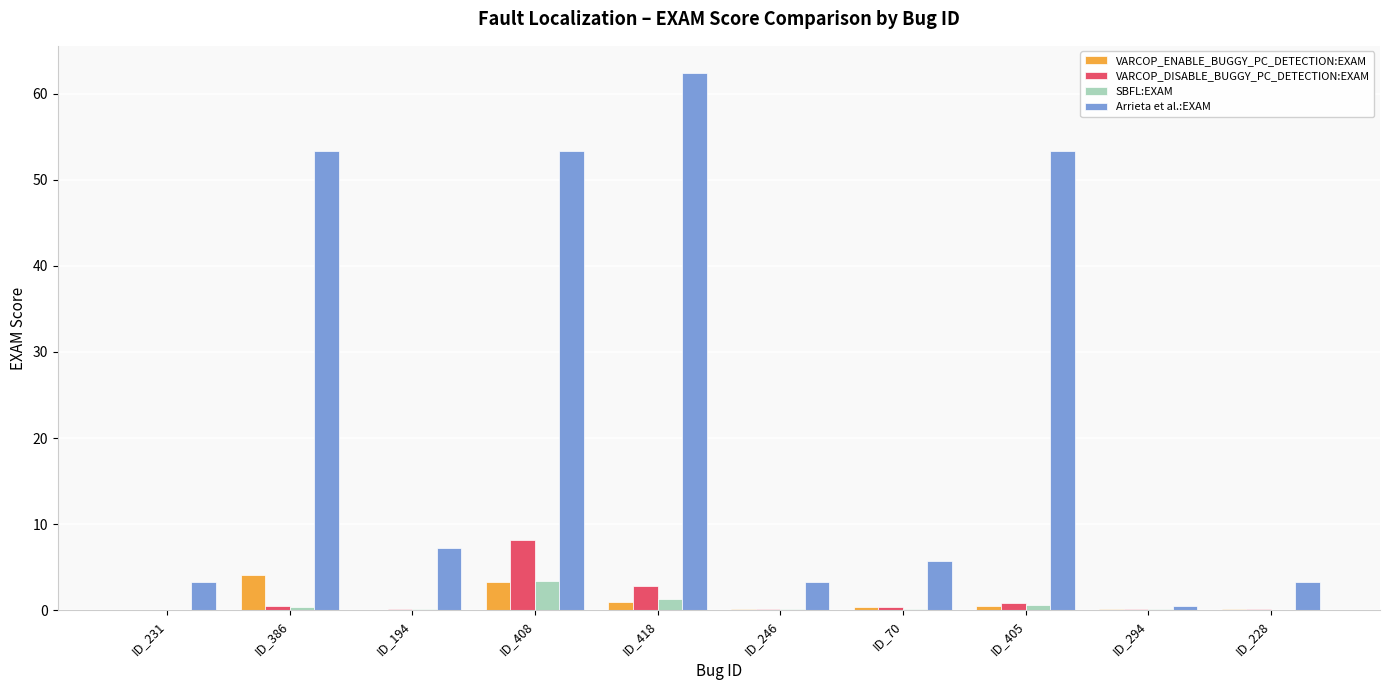

Does the chart contain stacked bars?

No